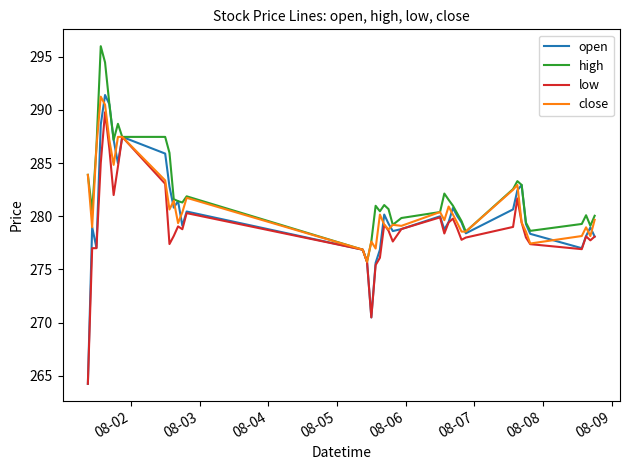

What is the maximum value for close?

291.3